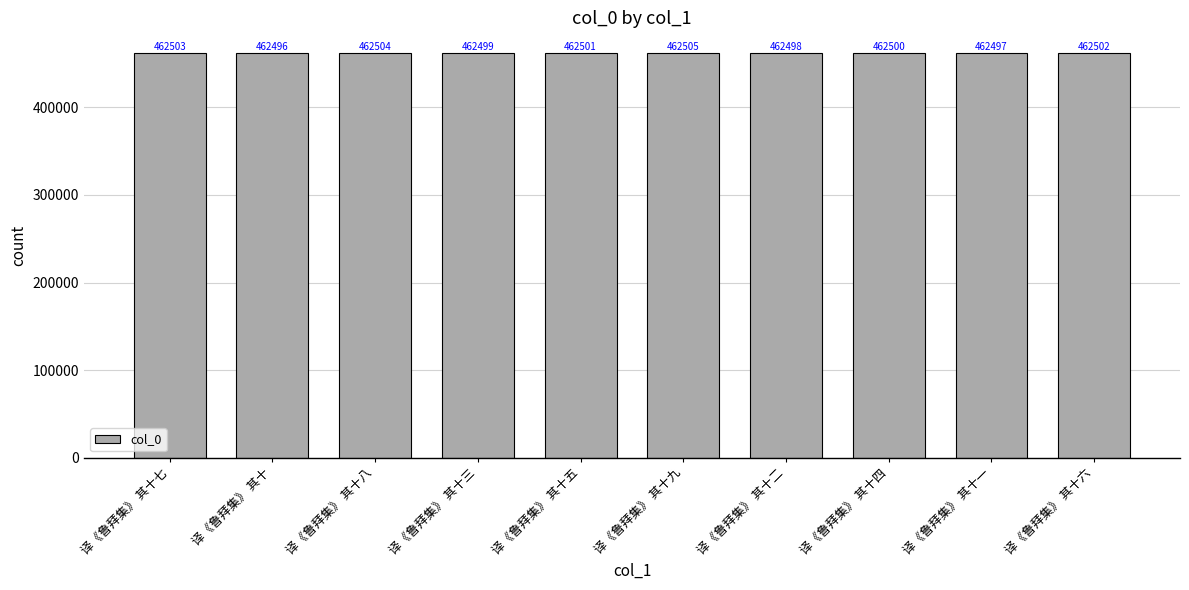

What is the minimum value shown in the chart?

462496